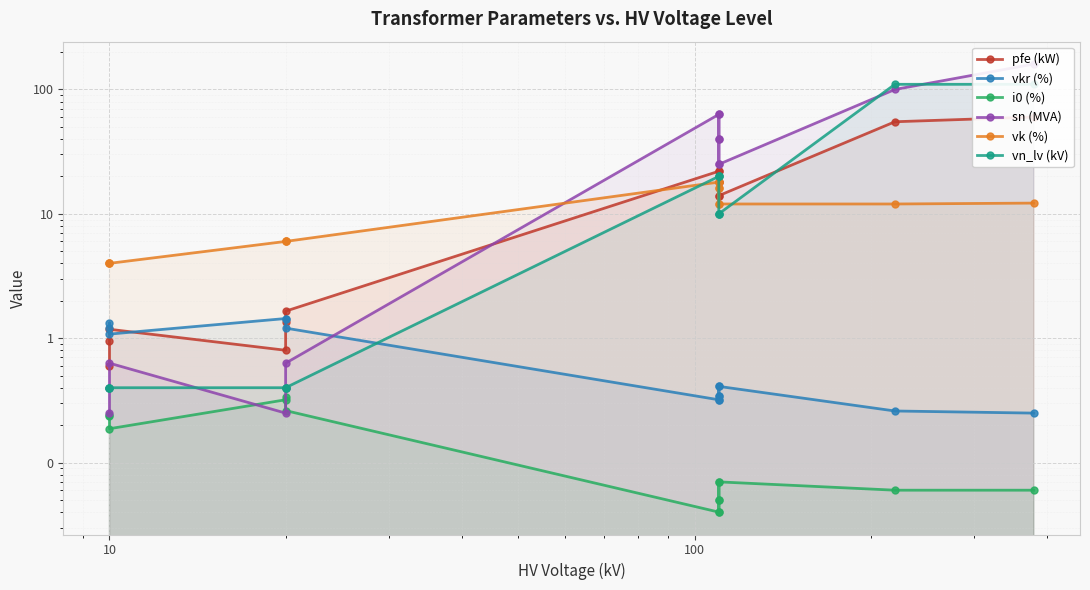

What is the maximum value for pfe (kW)?

60.0